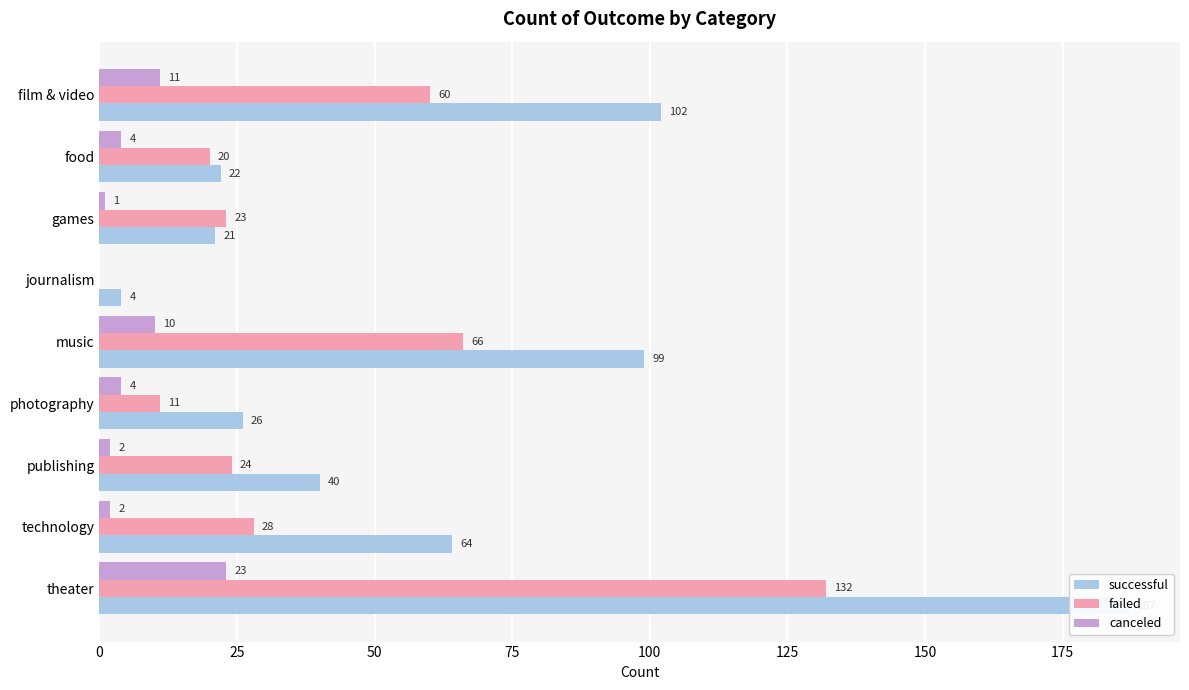

How many groups of bars are there?

9